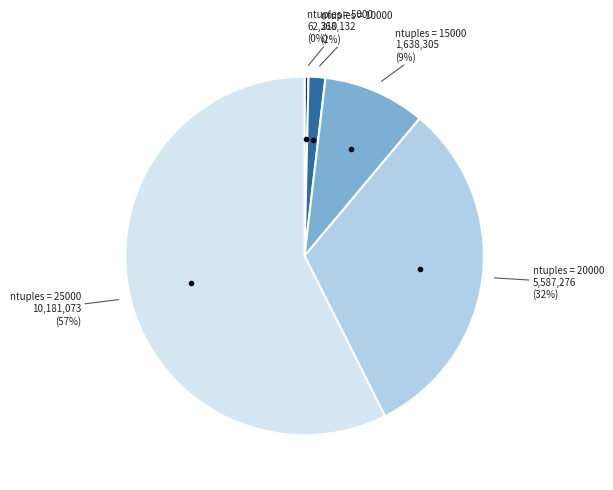

How many segments does this pie chart have?

5